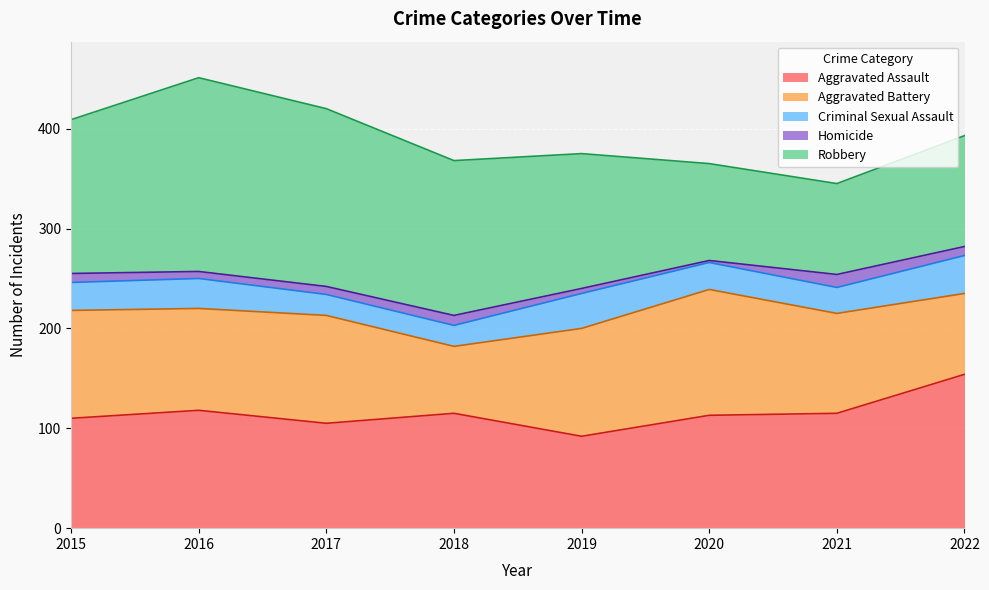

What are all the series names shown in the legend?

Aggravated Assault, Aggravated Battery, Criminal Sexual Assault, Homicide, Robbery